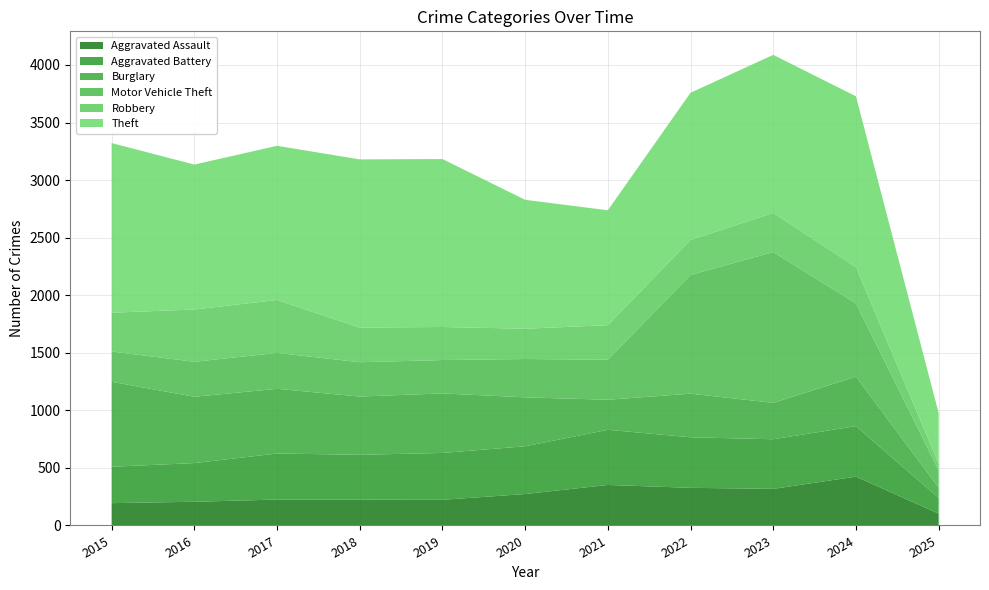

Reading left to right, transcribe all the data shown in this chart.

Aggravated Assault: 2015=194	2016=206	2017=225	2018=225	2019=223	2020=273	2021=352	2022=327	2023=318	2024=424	2025=103
Aggravated Battery: 2015=316	2016=336	2017=400	2018=389	2019=407	2020=415	2021=479	2022=439	2023=431	2024=439	2025=137
Burglary: 2015=738	2016=576	2017=562	2018=506	2019=517	2020=425	2021=261	2022=379	2023=316	2024=430	2025=89
Motor Vehicle Theft: 2015=263	2016=304	2017=312	2018=298	2019=290	2020=333	2021=348	2022=1031	2023=1310	2024=636	2025=150
Robbery: 2015=337	2016=454	2017=460	2018=301	2019=287	2020=263	2021=300	2022=304	2023=340	2024=315	2025=58
Theft: 2015=1474	2016=1259	2017=1339	2018=1461	2019=1459	2020=1120	2021=998	2022=1279	2023=1373	2024=1484	2025=439